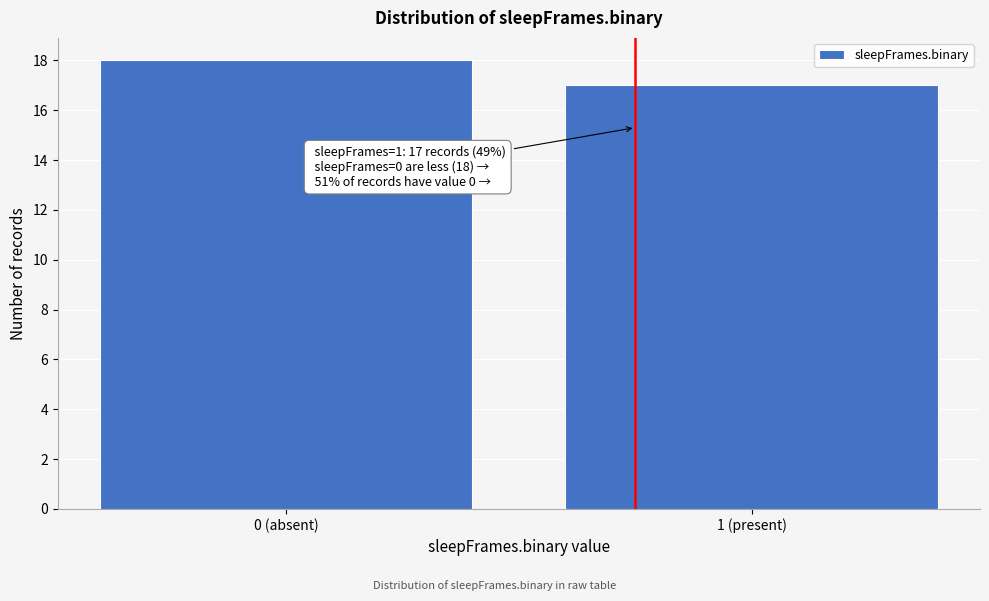

Reading left to right, extract all data points from this chart.

0 (absent)=18	1 (present)=17